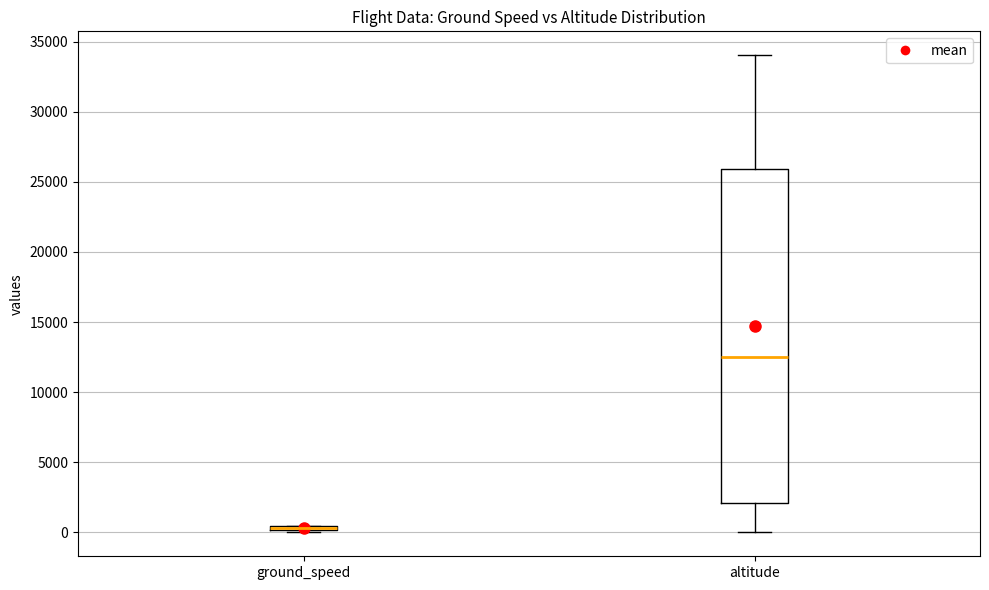

Where is the lower edge of the box for ground_speed on the y-axis? The values are not printed on the chart, so give them approximately, as read against the axis.

0